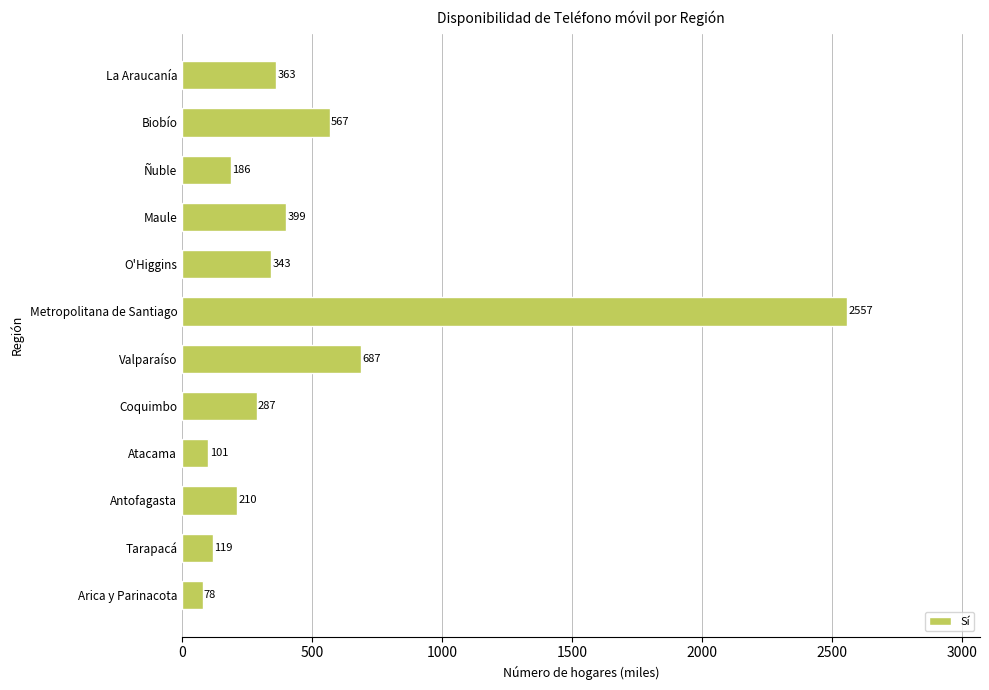

Read the value at O'Higgins.

343.4